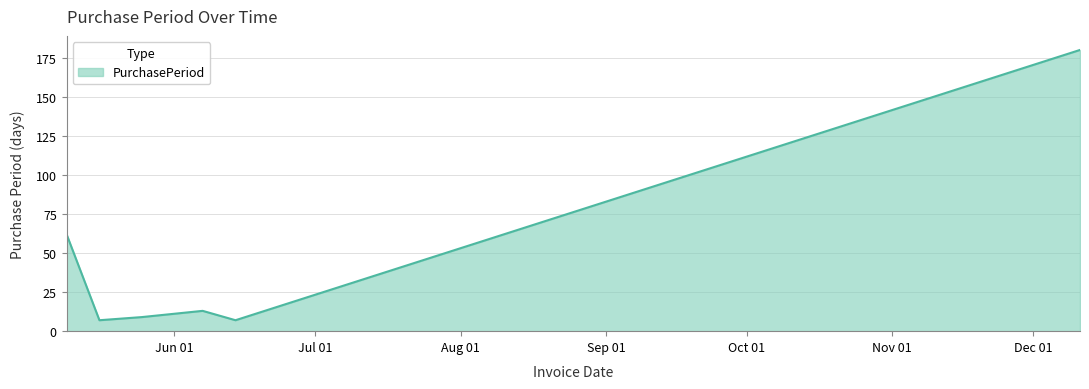

What is the greatest value displayed?

180